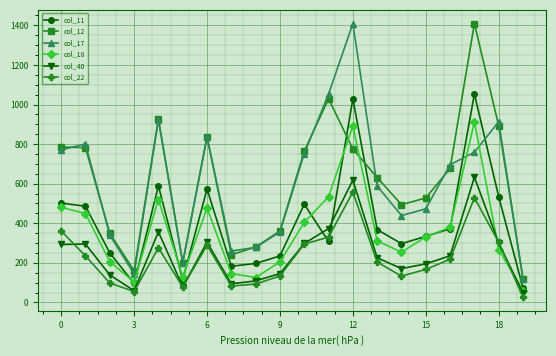

True or false: col_40 and col_17 intersect in this chart.

False